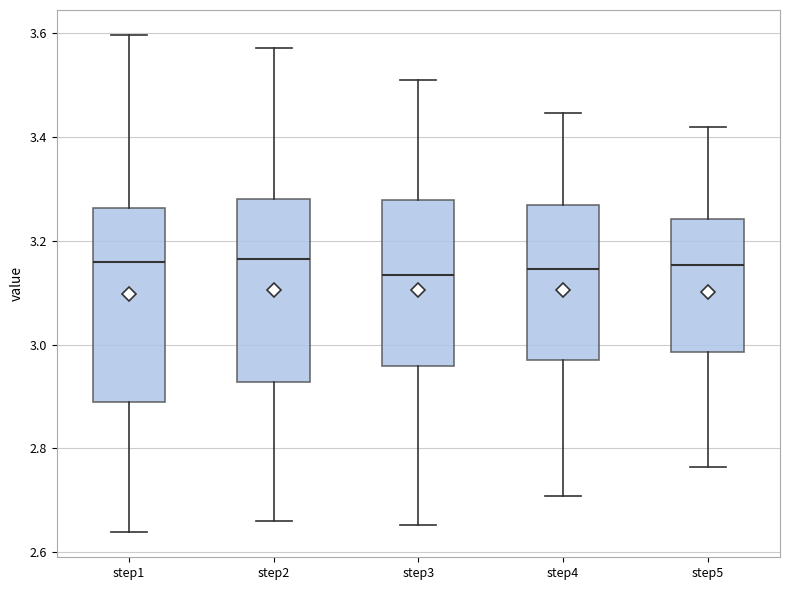

Reading left to right, transcribe this box plot: for each box, give where its median line is, the range the box spans, and where its two whiskers end, as read against the y-axis. The values are not printed on the chart, so give them approximately, as read against the axis.

step1: median 3.16, box 2.88 to 3.26, whiskers 2.64 to 3.60
step2: median 3.16, box 2.92 to 3.28, whiskers 2.66 to 3.58
step3: median 3.14, box 2.96 to 3.28, whiskers 2.66 to 3.52
step4: median 3.14, box 2.98 to 3.26, whiskers 2.70 to 3.44
step5: median 3.16, box 2.98 to 3.24, whiskers 2.76 to 3.42